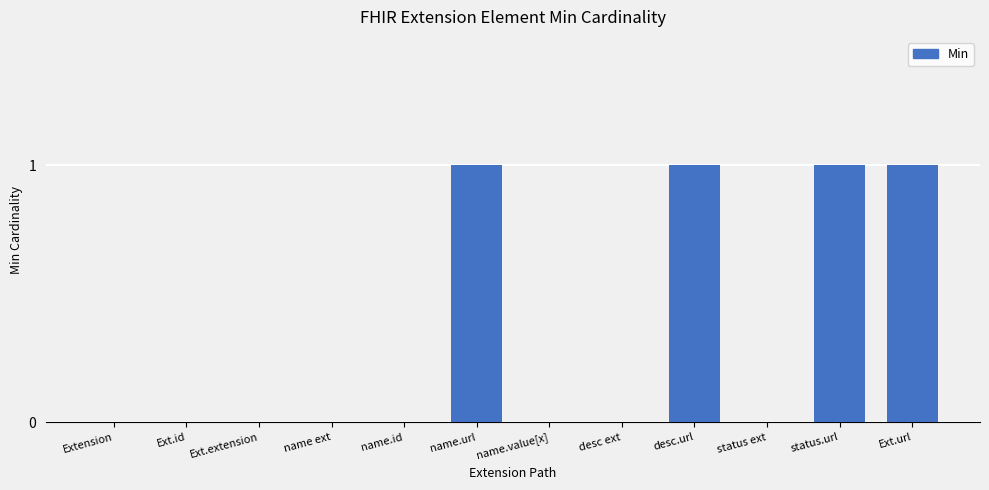

How many data points does each series have?

12